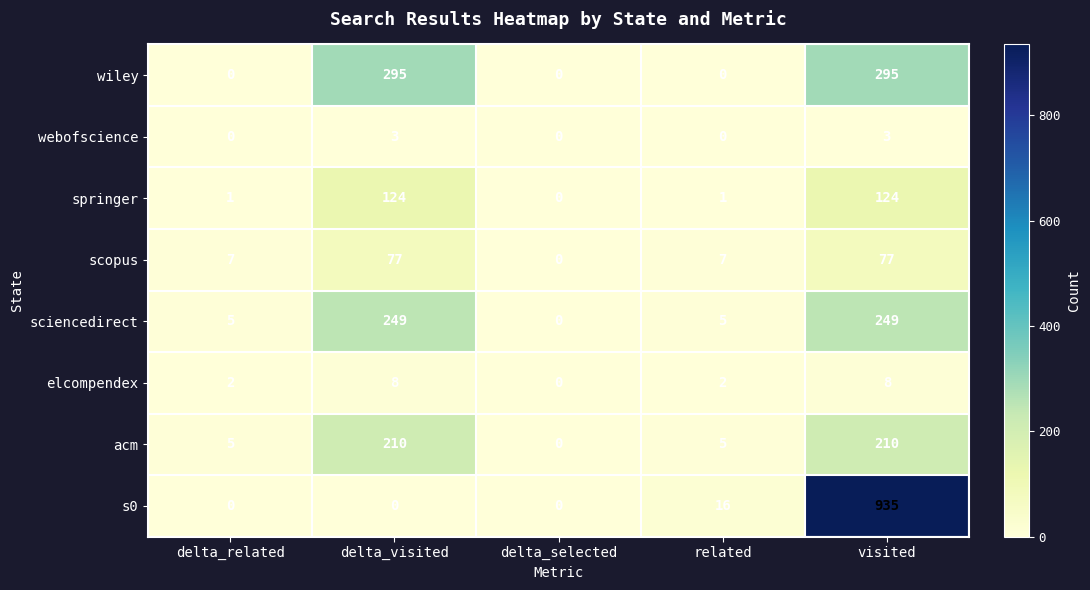

Rank the series at visited from highest to lowest value.

s0, wiley, sciencedirect, acm, springer, scopus, elcompendex, webofscience